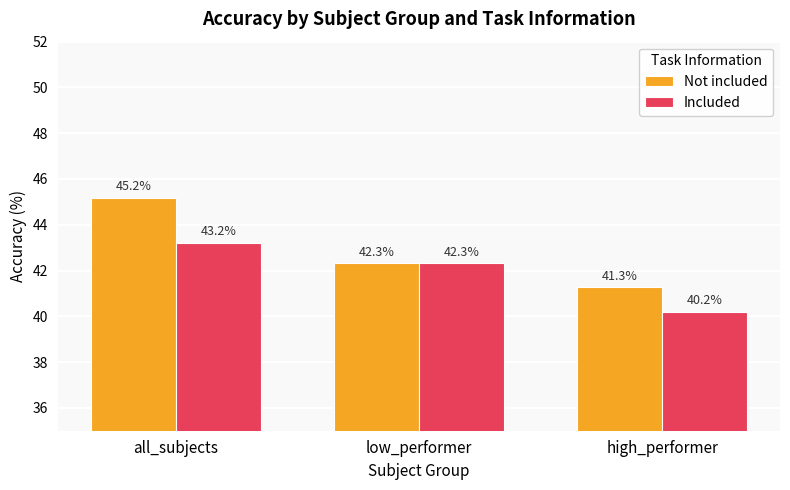

True or false: Not included has a value of 42.3 at low_performer.

True